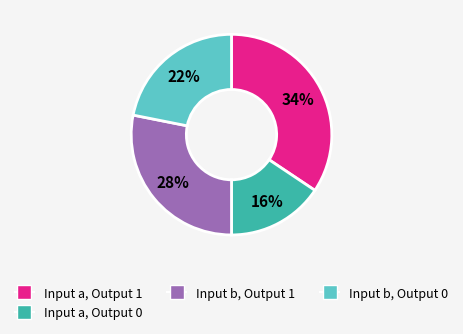

The Input b, Output 0 slice represents 17% of the pie. True or false?

False